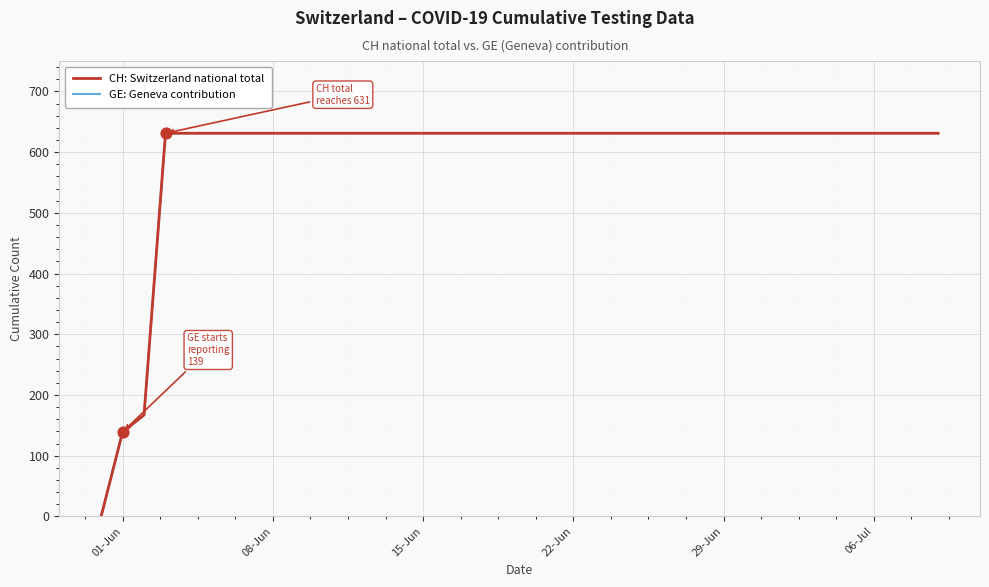

Does the chart have visible grid lines?

Yes